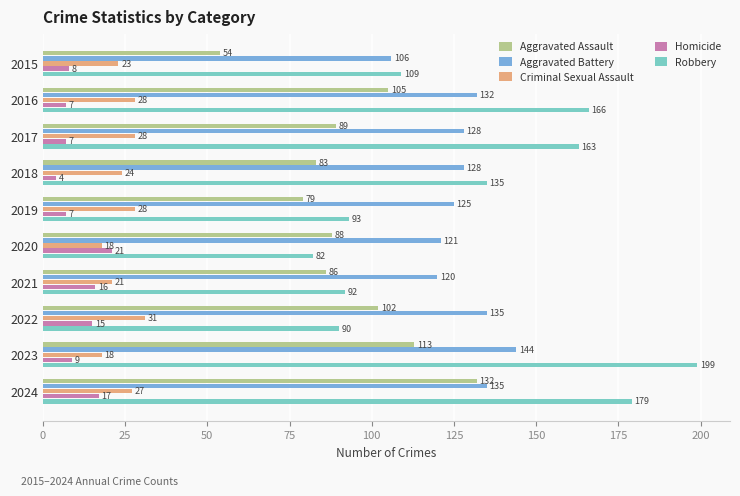

What is the sum of the Homicide values at 2019 and 2023?

16